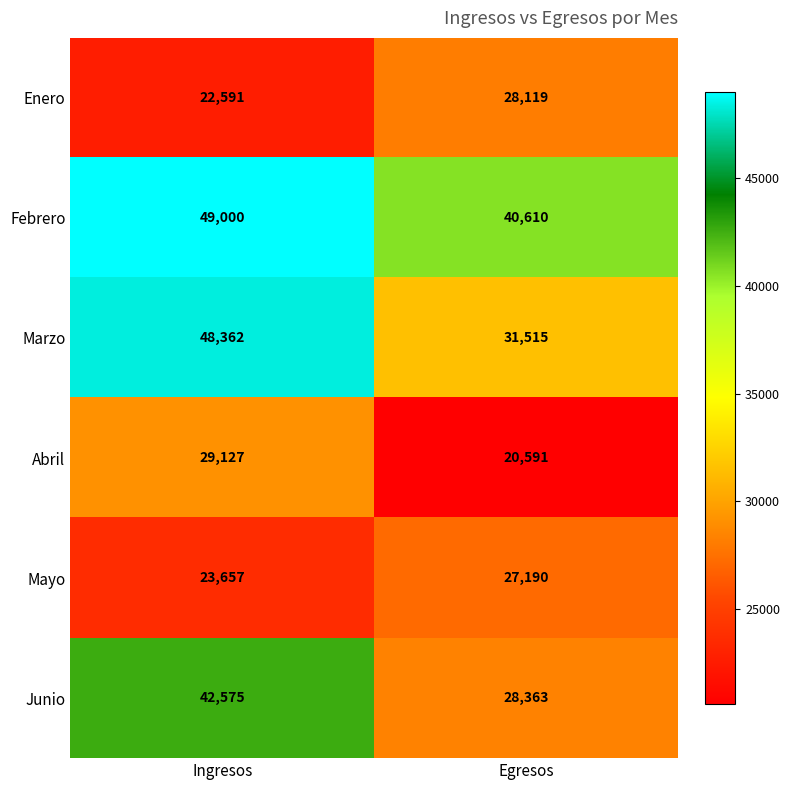

The Mayo series shows 23657 at Ingresos. True or false?

True